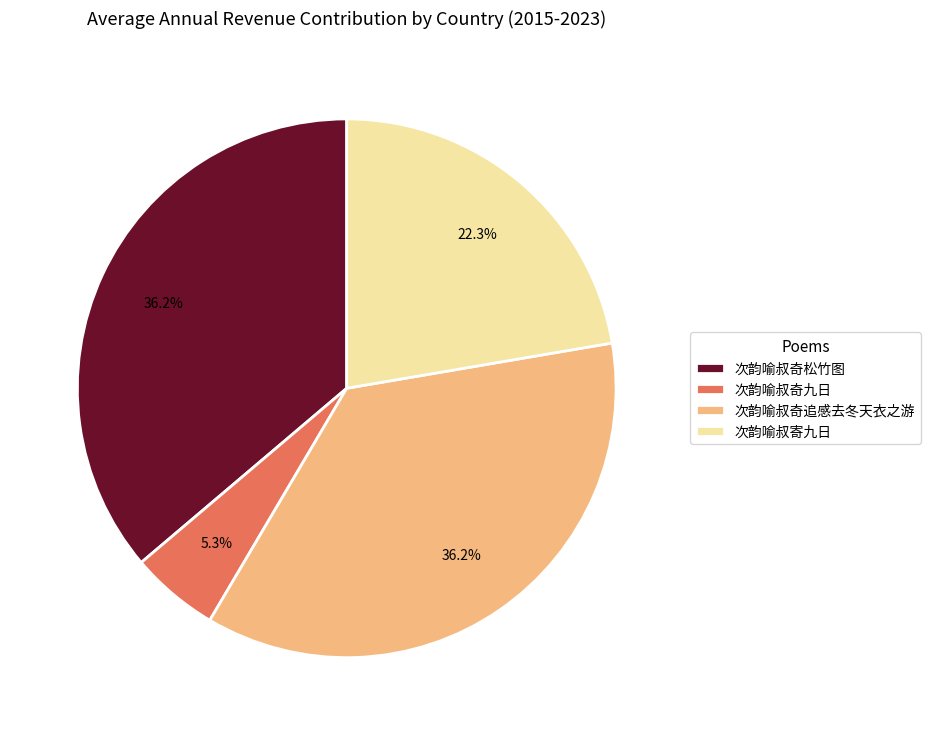

Which category has the smallest portion of the pie?

次韵喻叔奇九日